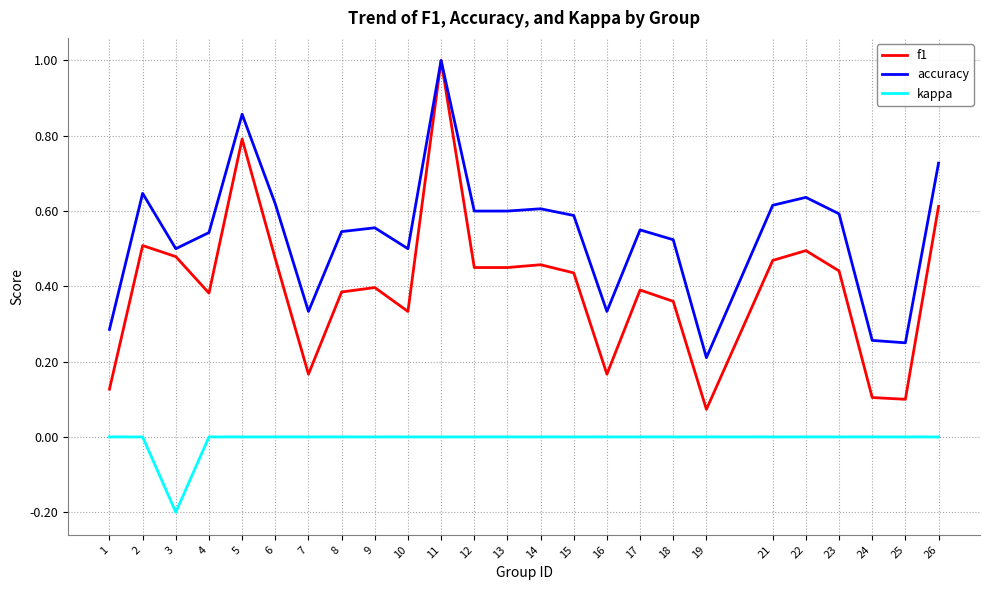

Is it true that kappa equals 0.0 at 13?

True